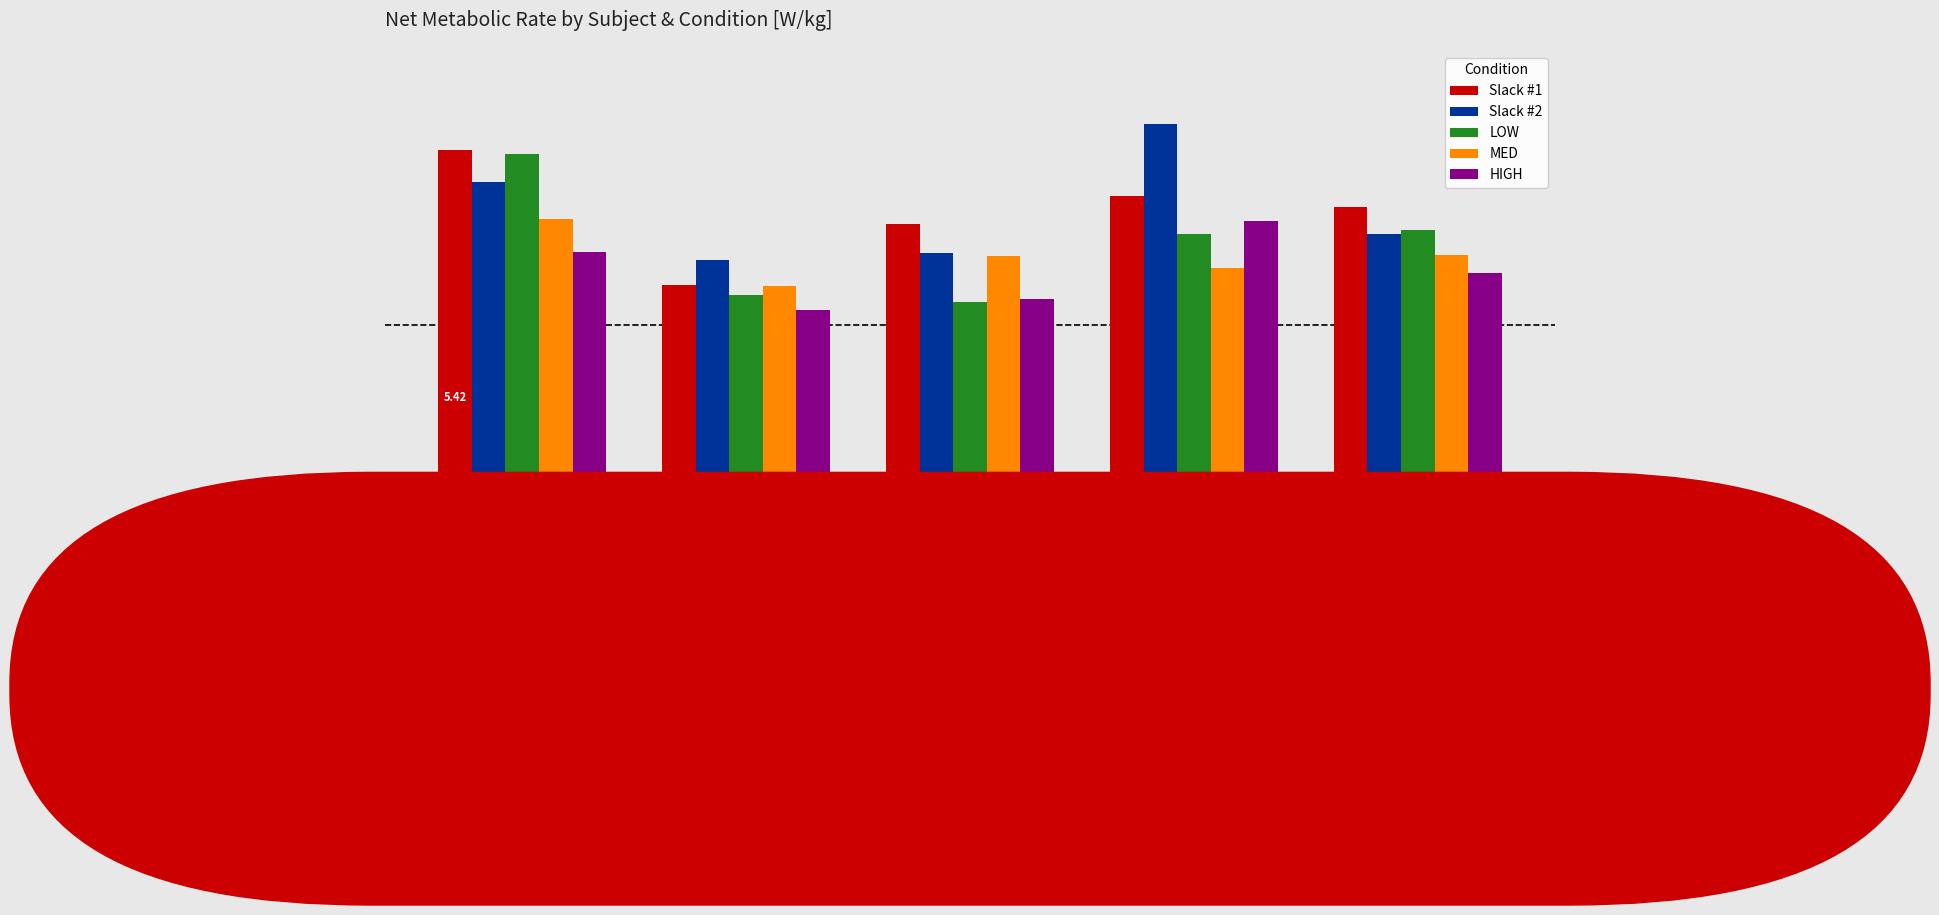

The MED series shows 6.3 at WW024. True or false?

False